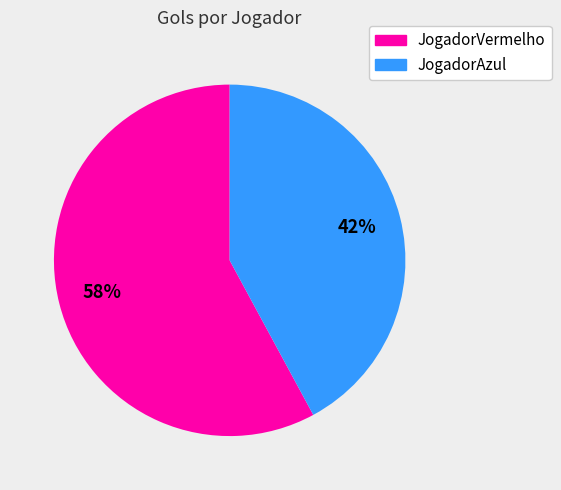

Is there any slice that represents more than half of the pie?

Yes